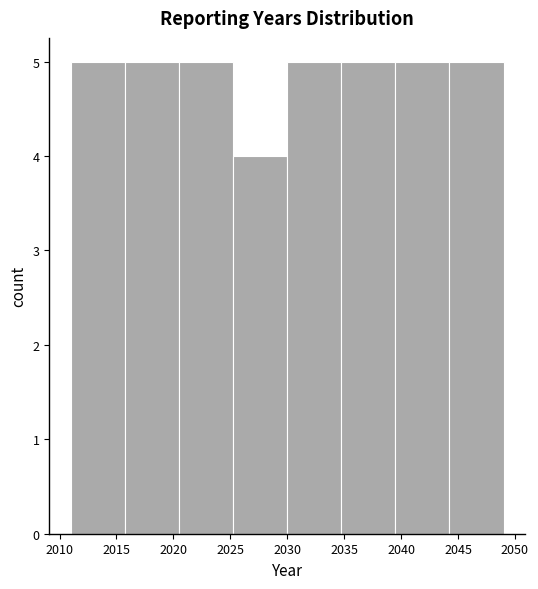

How tall is the bar that spans 2044.25 to 2049.00 on the x-axis? Neither the bar edges nor the heights are printed on the chart, so give them approximately, as read against the axes.

5